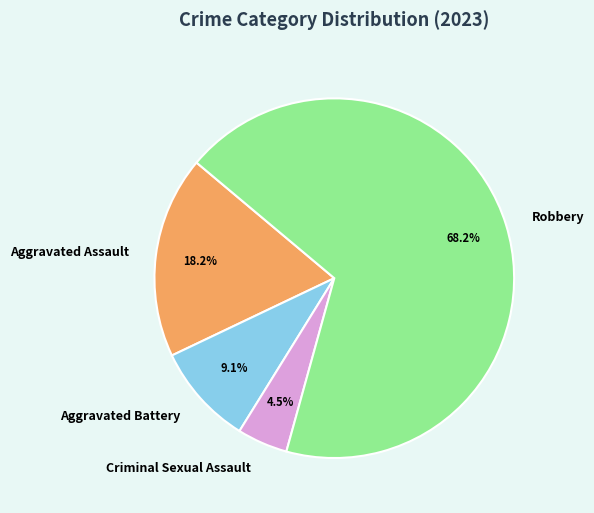

To the nearest percent, what is the difference between the Criminal Sexual Assault and Aggravated Assault slice percentages?

14%